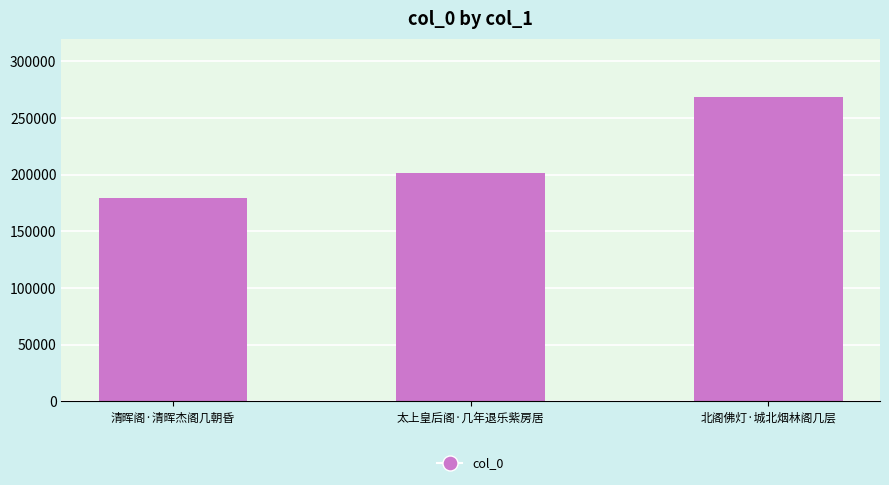

Rank the categories by value from highest to lowest.

北阁佛灯·城北烟林阁几层, 太上皇后阁·几年退乐紫房居, 清晖阁·清晖杰阁几朝昏